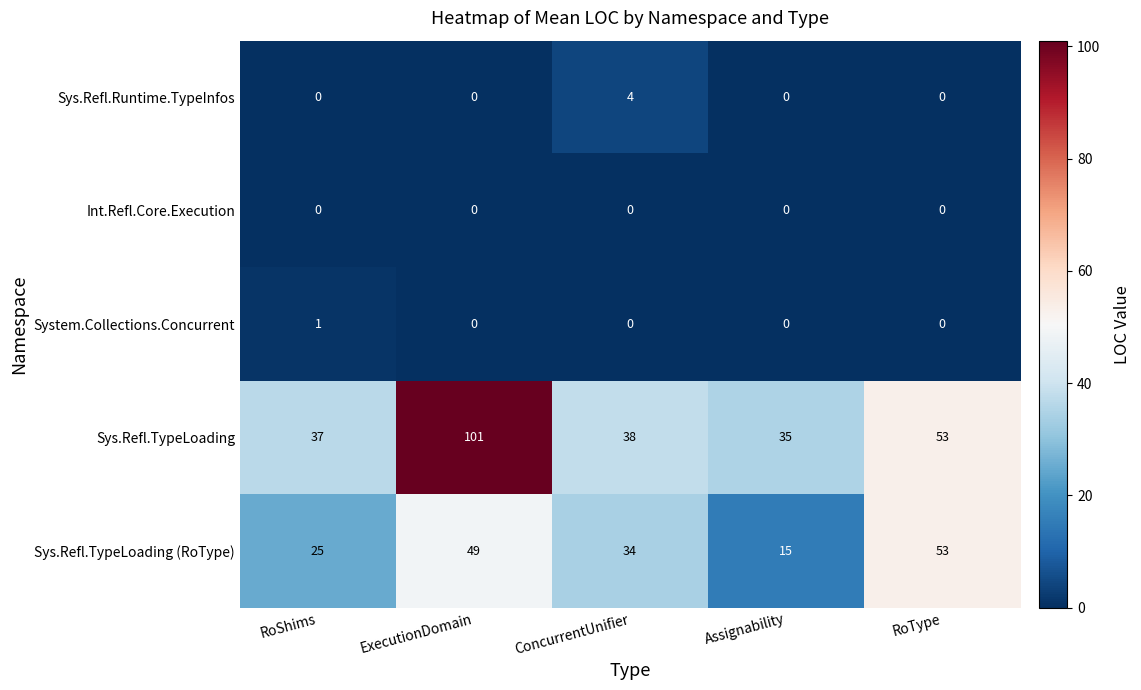

Reading right to left, extract all data points from this chart.

Sys.Refl.Runtime.TypeInfos: 0	0	4	0	0
Int.Refl.Core.Execution: 0	0	0	0	0
System.Collections.Concurrent: 0	0	0	0	1
Sys.Refl.TypeLoading: 53	35	38	101	37
Sys.Refl.TypeLoading (RoType): 53	15	34	49	25